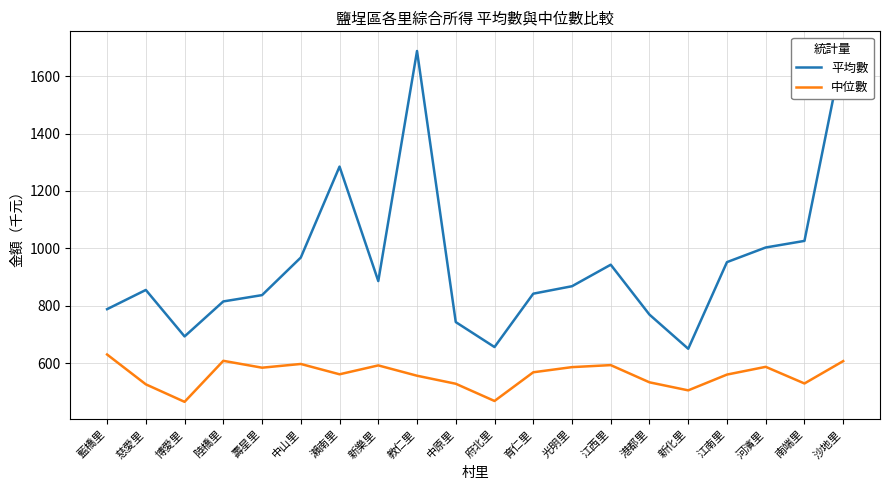

True or false: 平均數 and 中位數 cross at least once.

False